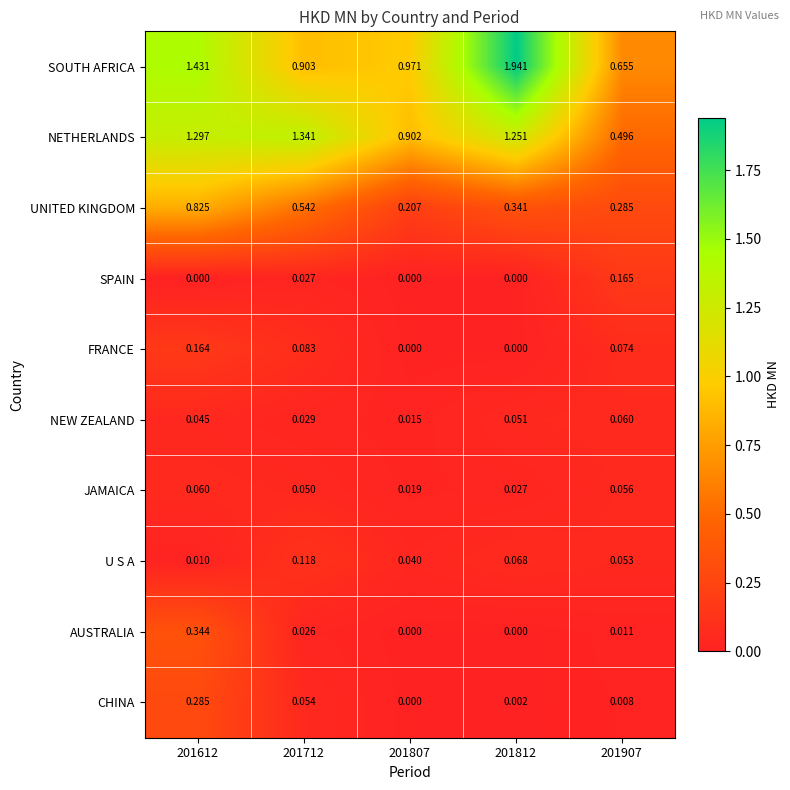

At how many categories does at least one series exceed 1?

3